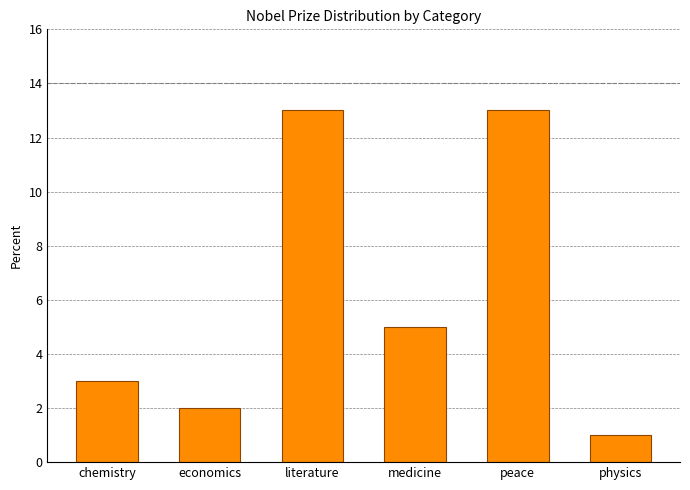

What position from the right is literature?

4